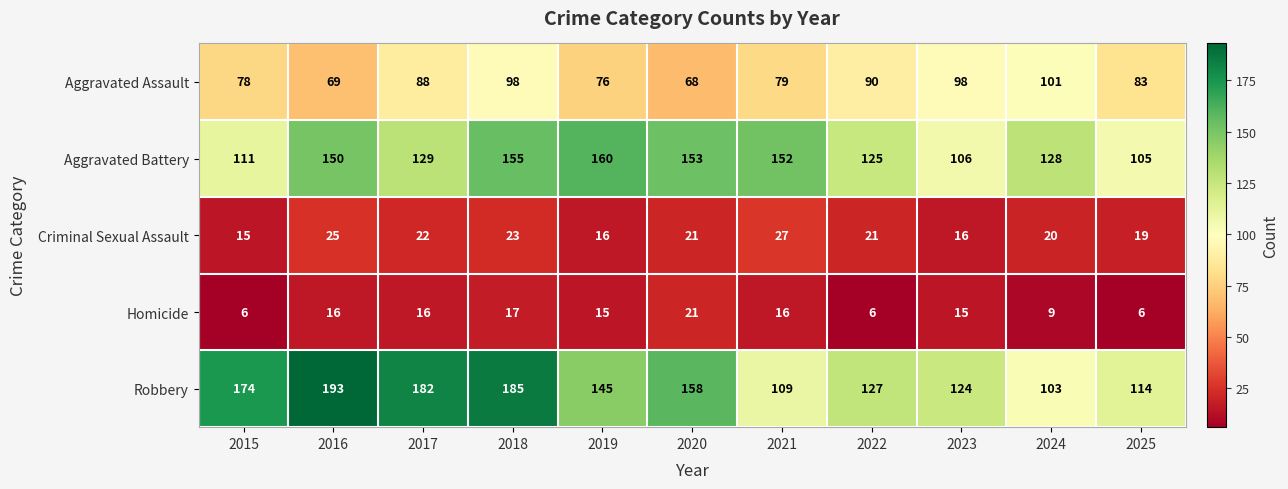

At 2023, list the series in order from smallest to largest.

Homicide, Criminal Sexual Assault, Aggravated Assault, Aggravated Battery, Robbery